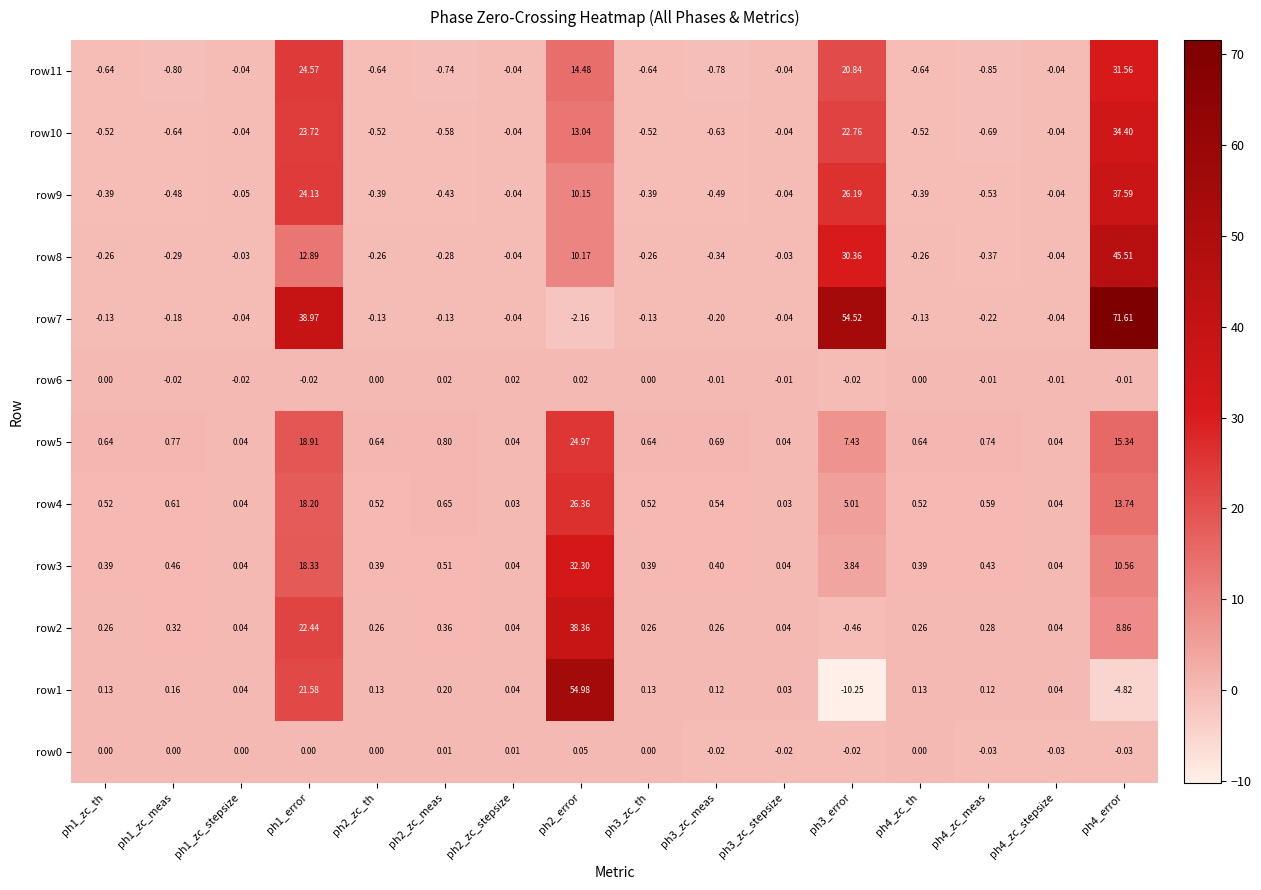

At which category is the sum across all series the highest?

ph4_error